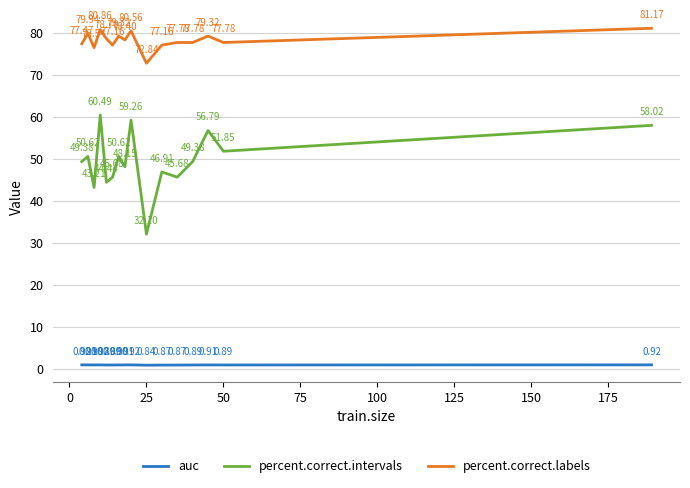

True or false: percent.correct.intervals and percent.correct.labels cross at least once.

False